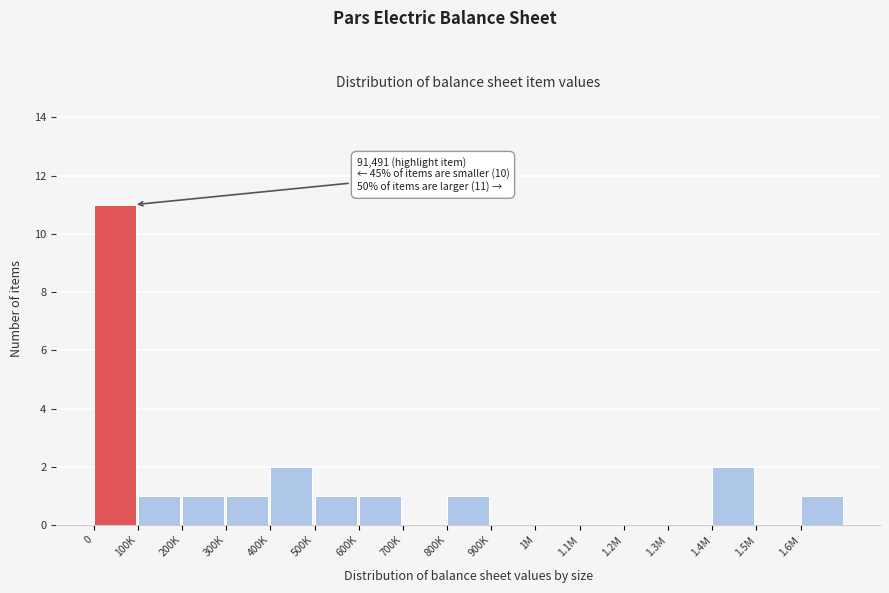

Reading right to left, what are all the values shown in this chart?

1.6M=1	1.5M=0	1.4M=2	1.3M=0	1.2M=0	1.1M=0	1M=0	900K=0	800K=1	700K=0	600K=1	500K=1	400K=2	300K=1	200K=1	100K=1	0=11